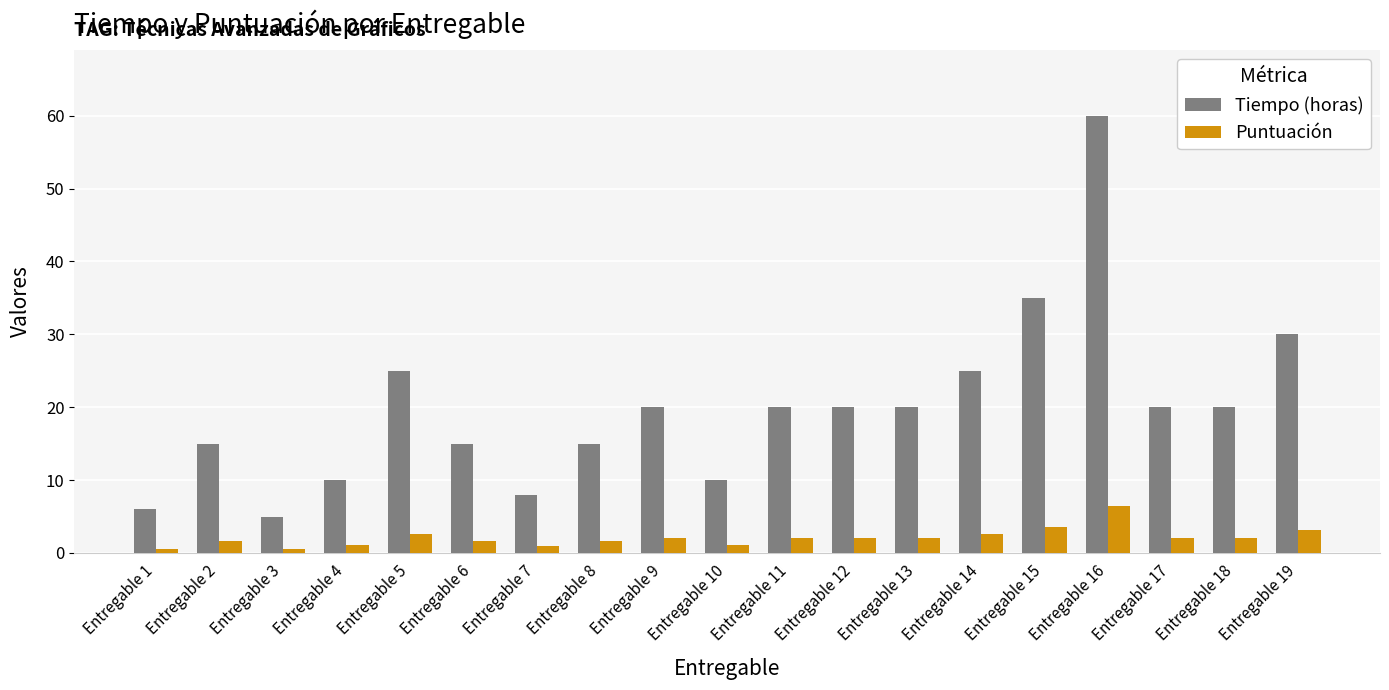

At which category is the sum across all series the highest?

Entregable 16